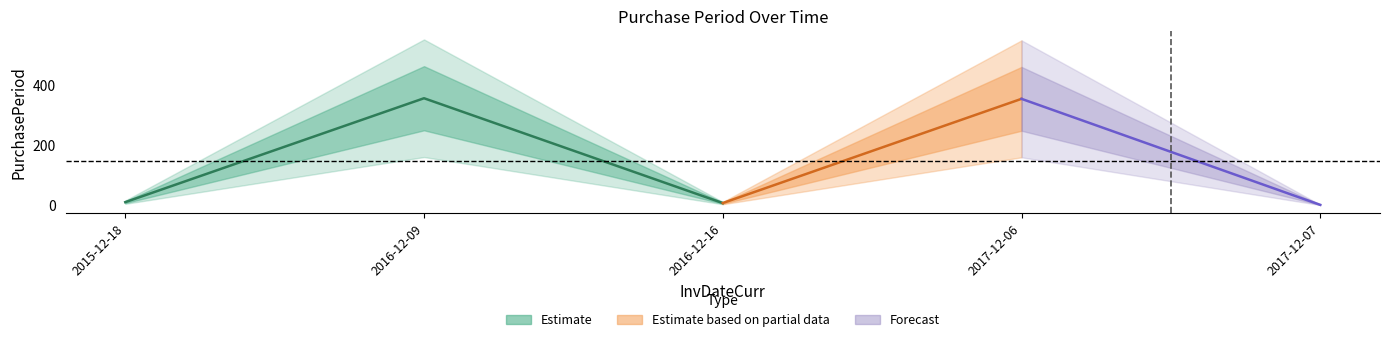

What is the label of the 2nd point from the right?

2017-12-06